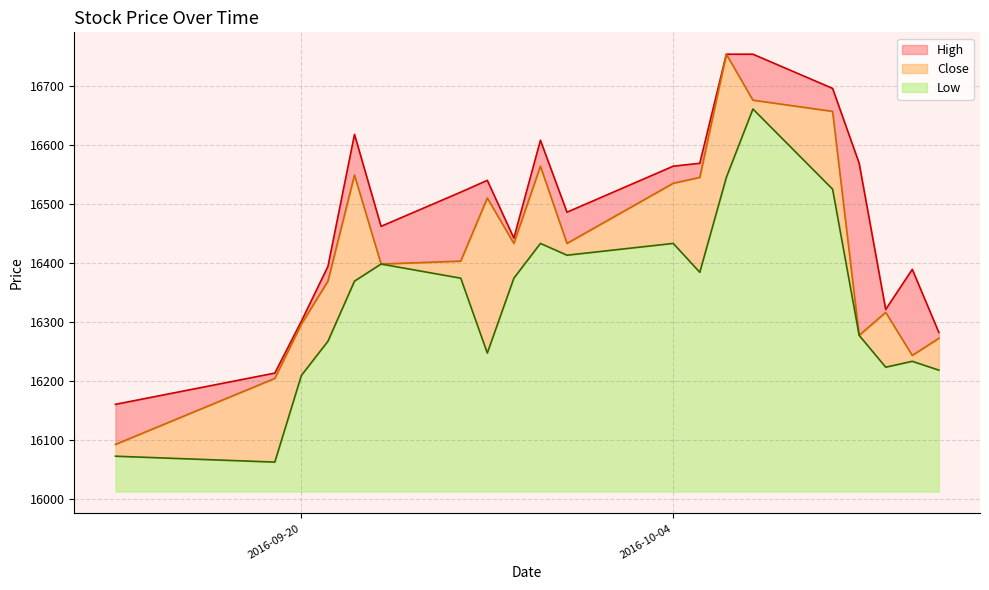

Count the number of categories in the chart.

20